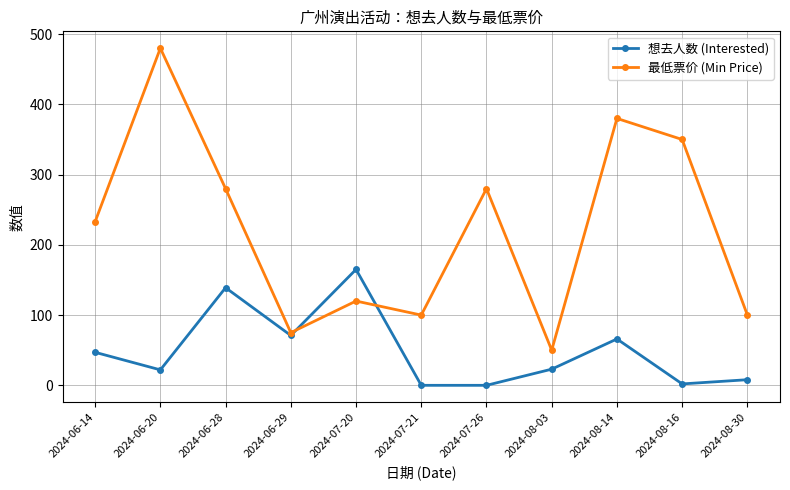

What is the label of the 9th point from the right?

2024-06-28